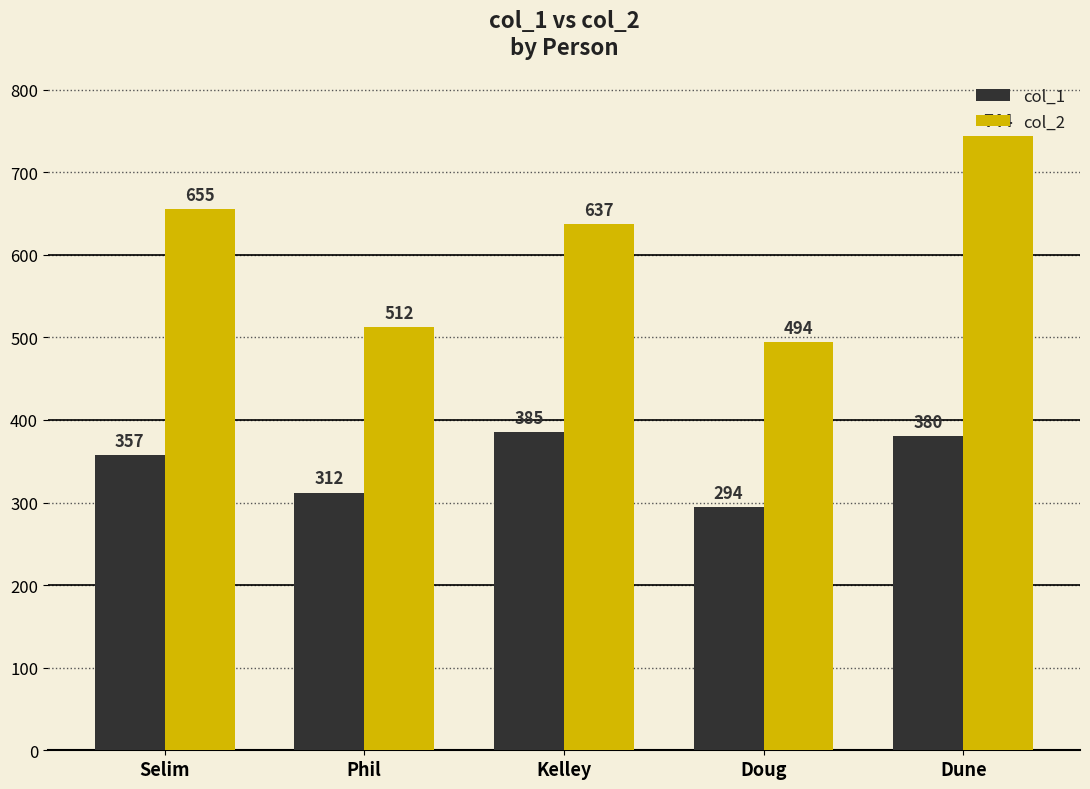

The value of col_2 at Dune is 744. True or false?

True